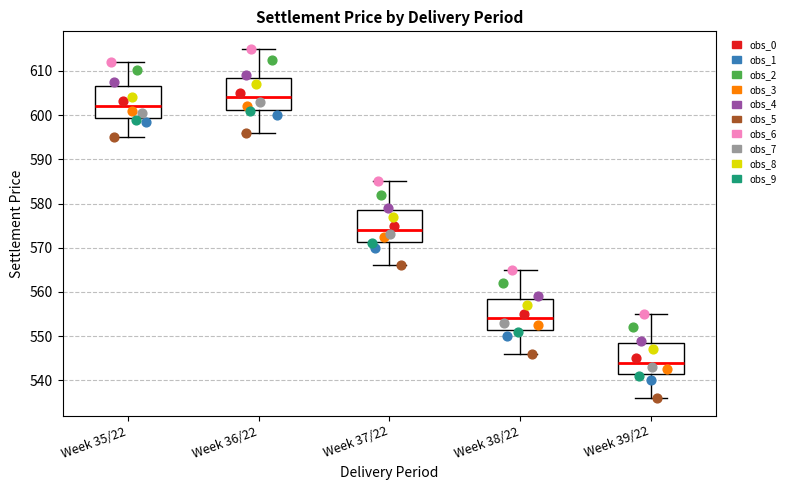

Where does the lower whisker of the box for Week 39/22 end on the y-axis? The values are not printed on the chart, so give them approximately, as read against the axis.

536